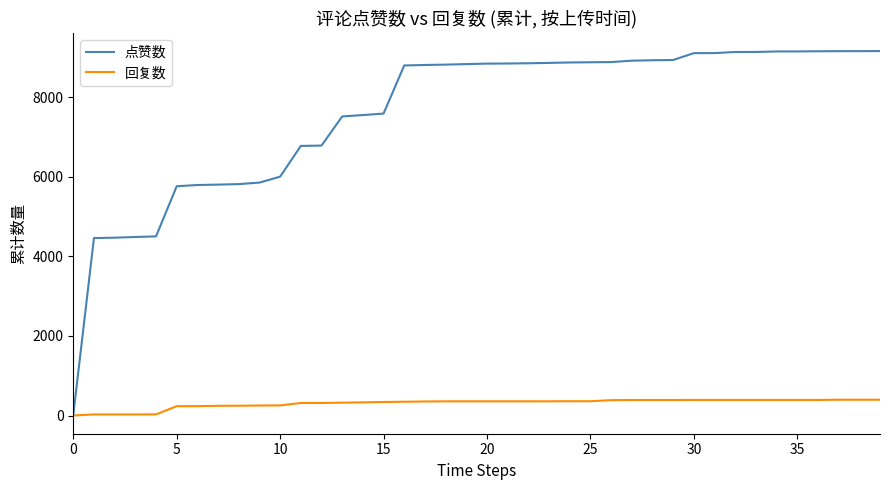

Rank the series by their maximum value, from lowest to highest.

回复数, 点赞数